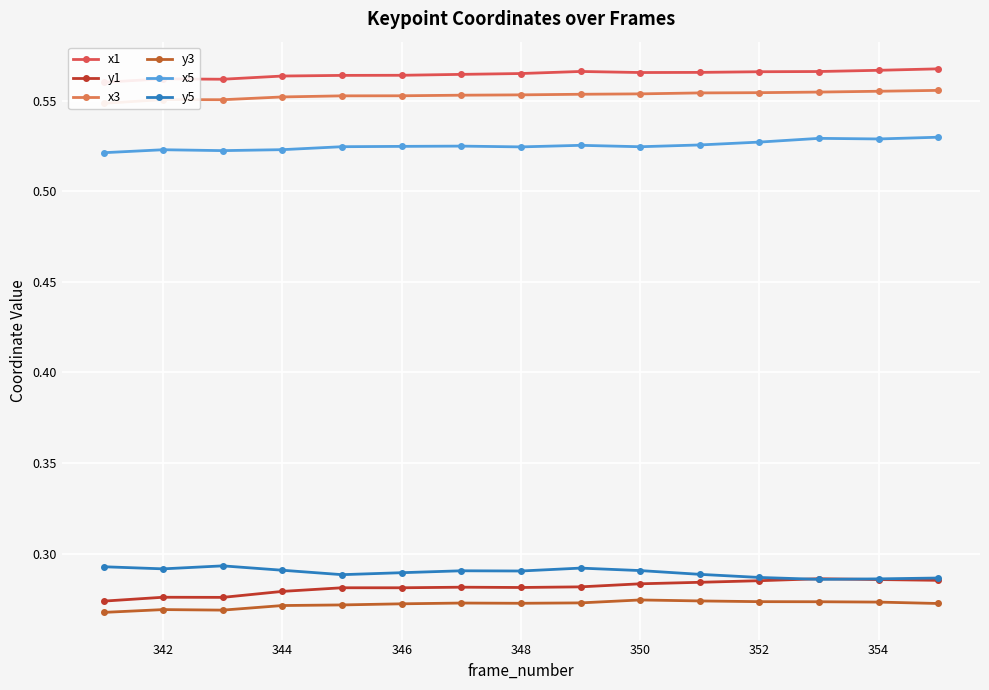

The y5 series shows 0.1 at 350. True or false?

False